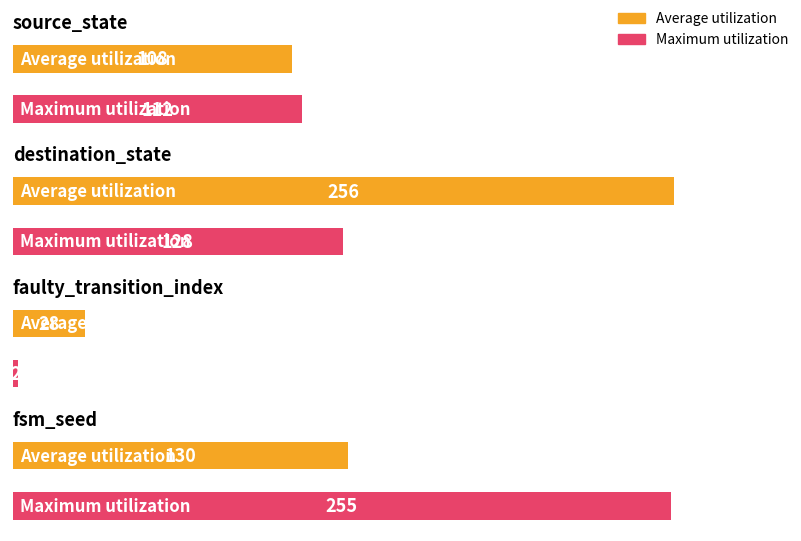

Which category has the lowest value in the Maximum utilization series?

faulty_transition_index